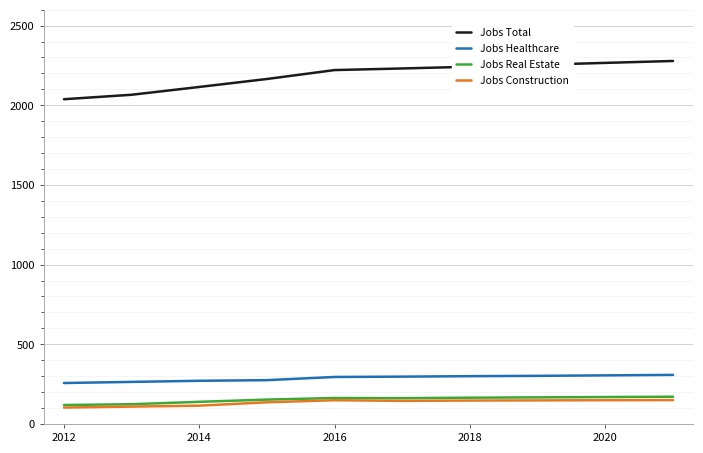

Which series has the largest total across all categories?

Jobs Total